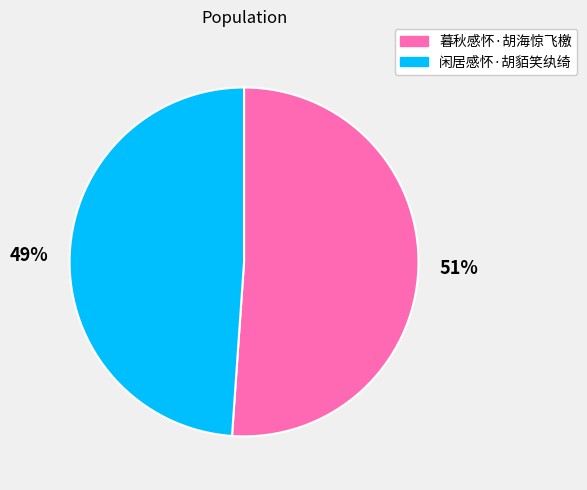

To the nearest percent, what is the difference between the largest and smallest slice percentages?

2%